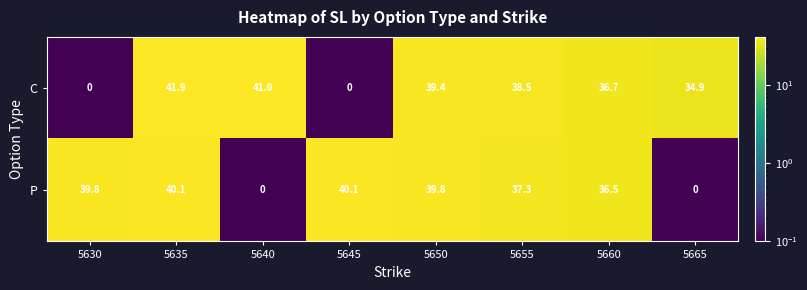

At which label is C closest to 20?

5665